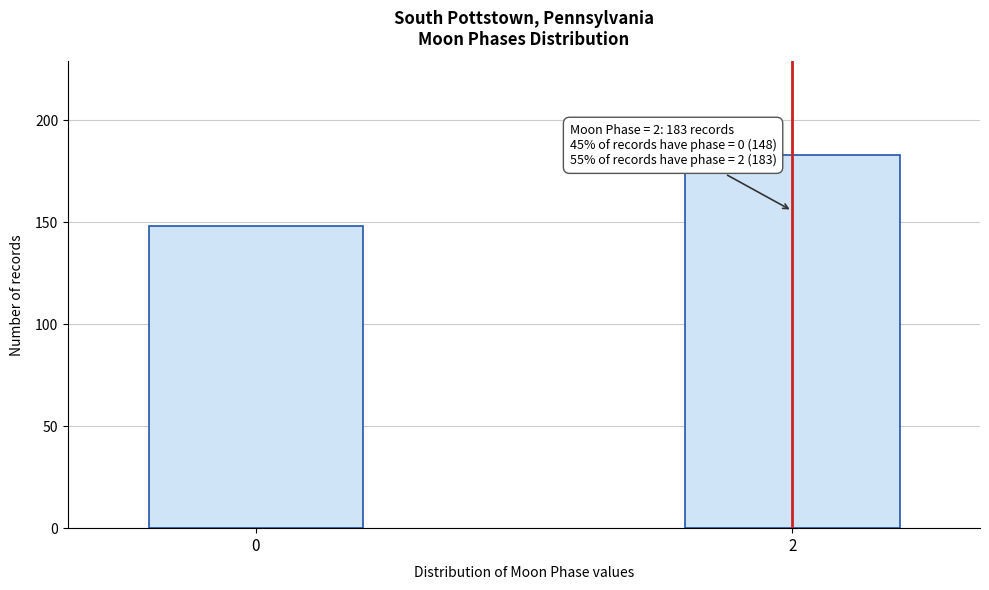

Reading left to right, what are all the values shown in this chart?

148	183